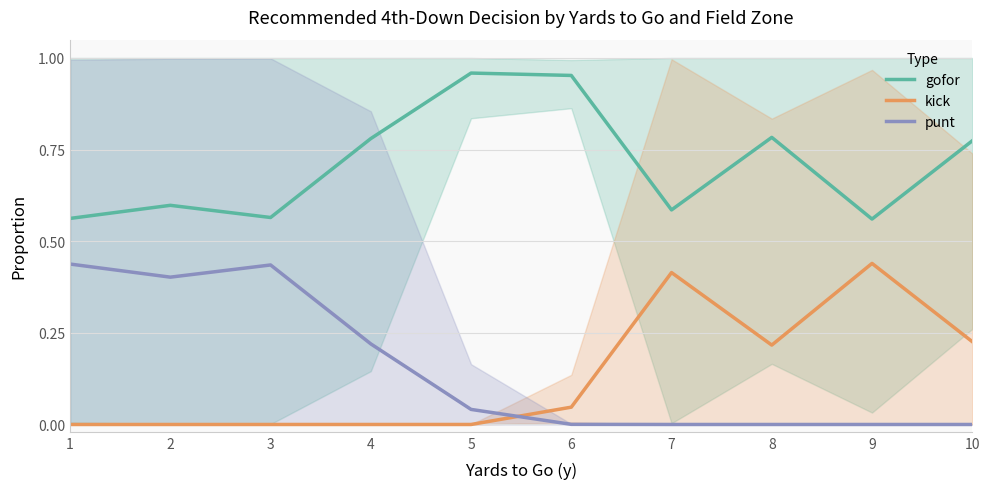

At which category does the chart reach its peak across all series?

5